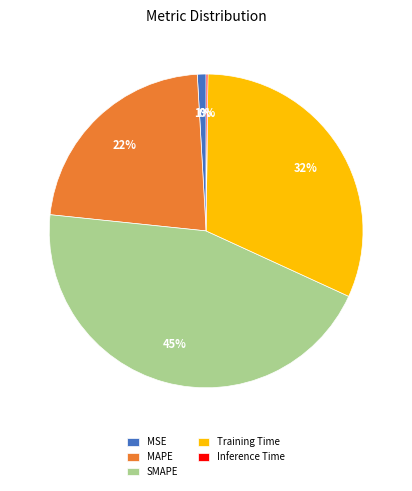

Is the sum of SMAPE and MAPE greater than half?

Yes